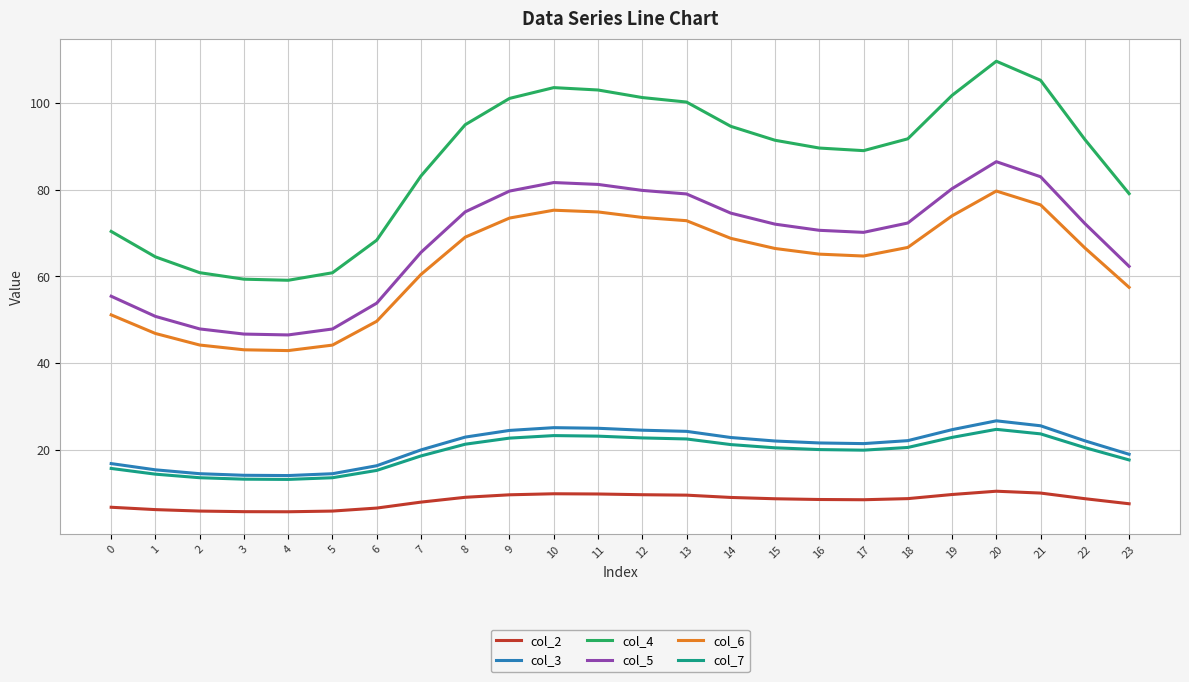

What are all the series names shown in the legend?

col_2, col_3, col_4, col_5, col_6, col_7